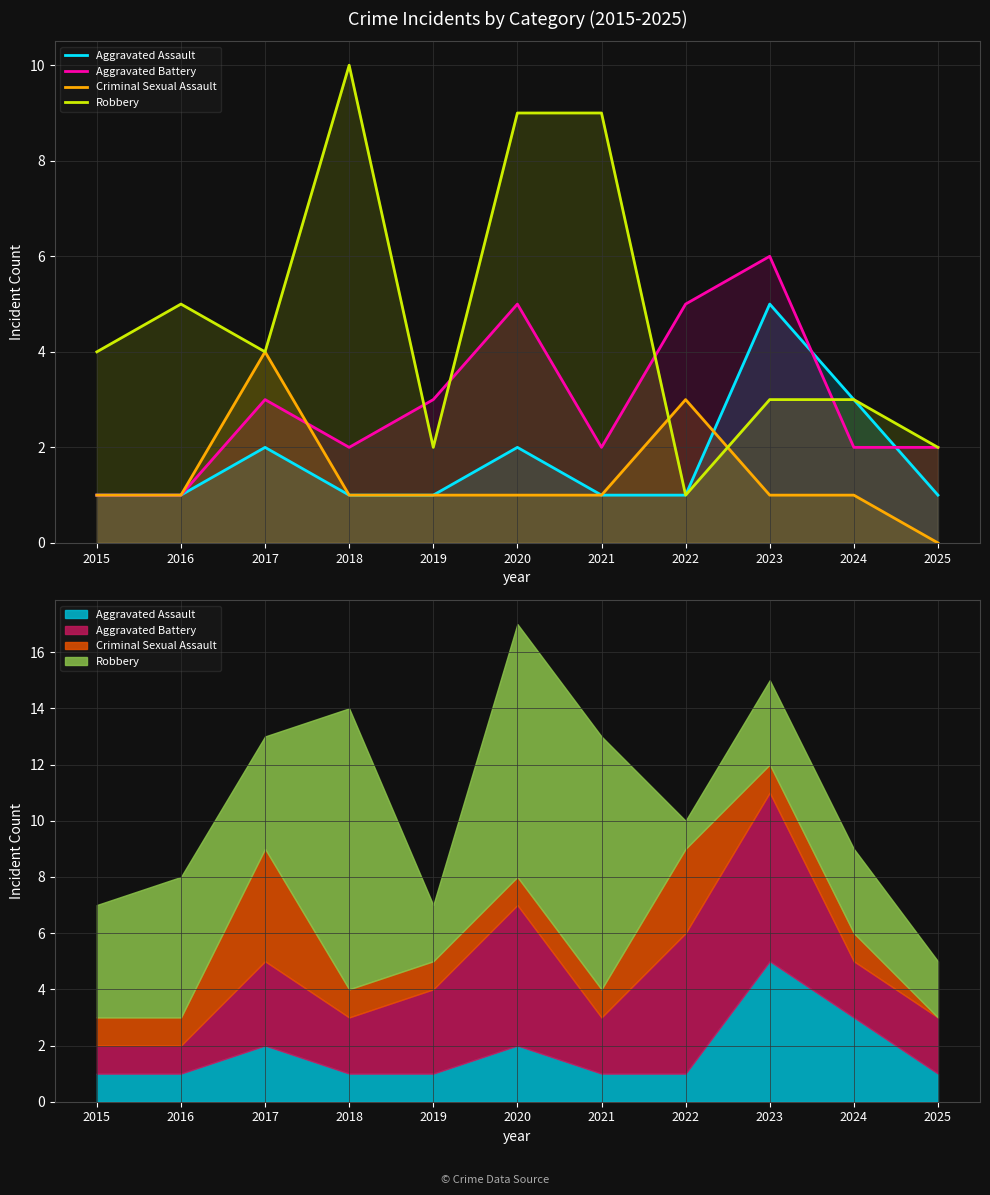

Reading right to left, list all the values displayed in this chart.

Aggravated Assault: 2025=1	2024=3	2023=5	2022=1	2021=1	2020=2	2019=1	2018=1	2017=2	2016=1	2015=1
Aggravated Battery: 2025=2	2024=2	2023=6	2022=5	2021=2	2020=5	2019=3	2018=2	2017=3	2016=1	2015=1
Criminal Sexual Assault: 2025=0	2024=1	2023=1	2022=3	2021=1	2020=1	2019=1	2018=1	2017=4	2016=1	2015=1
Robbery: 2025=2	2024=3	2023=3	2022=1	2021=9	2020=9	2019=2	2018=10	2017=4	2016=5	2015=4